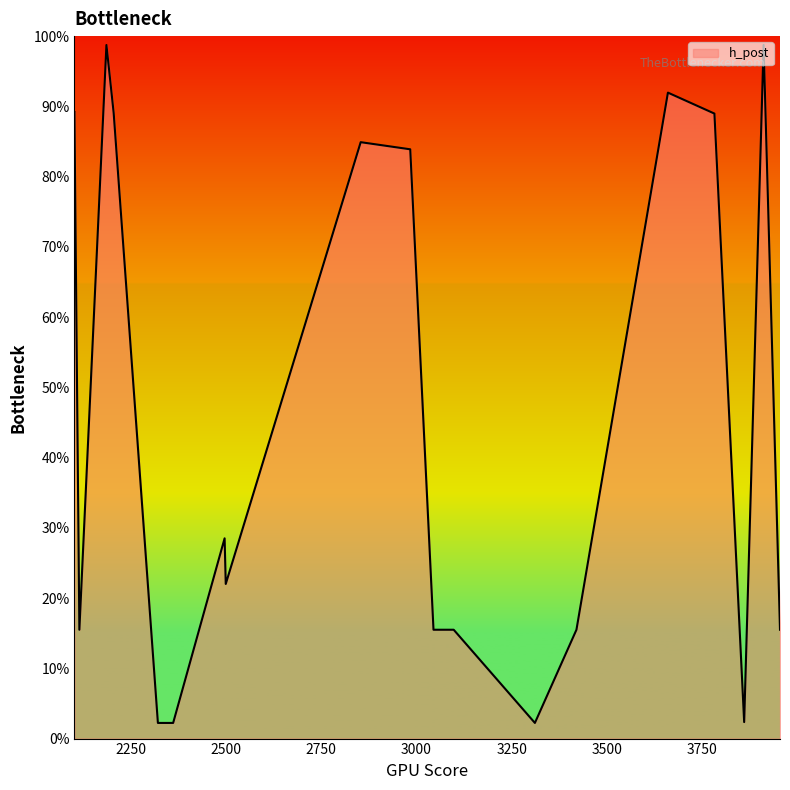

Does the chart have visible grid lines?

No